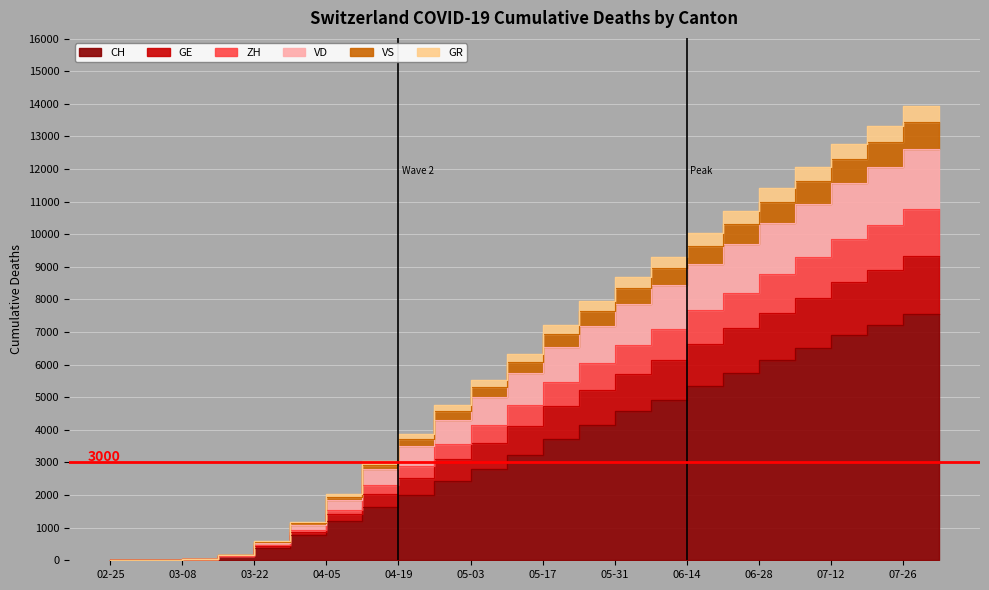

True or false: VS and CH intersect in this chart.

False